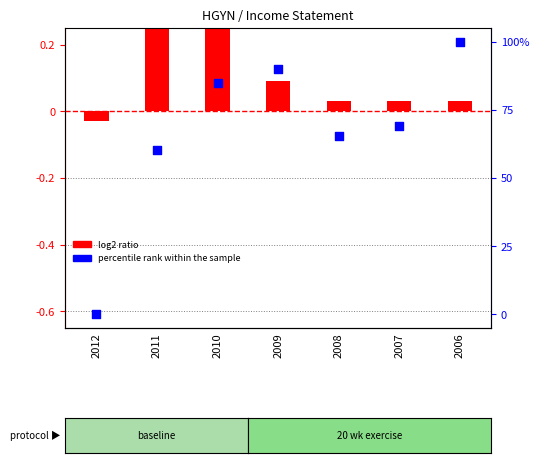

Which series has the largest Y range (max minus min)?

percentile rank within the sample